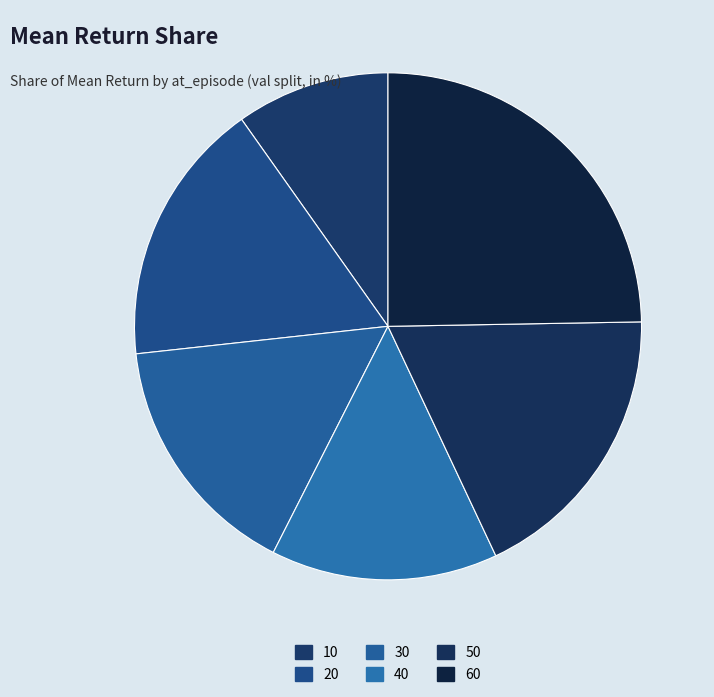

Is there any slice that represents more than half of the pie?

No